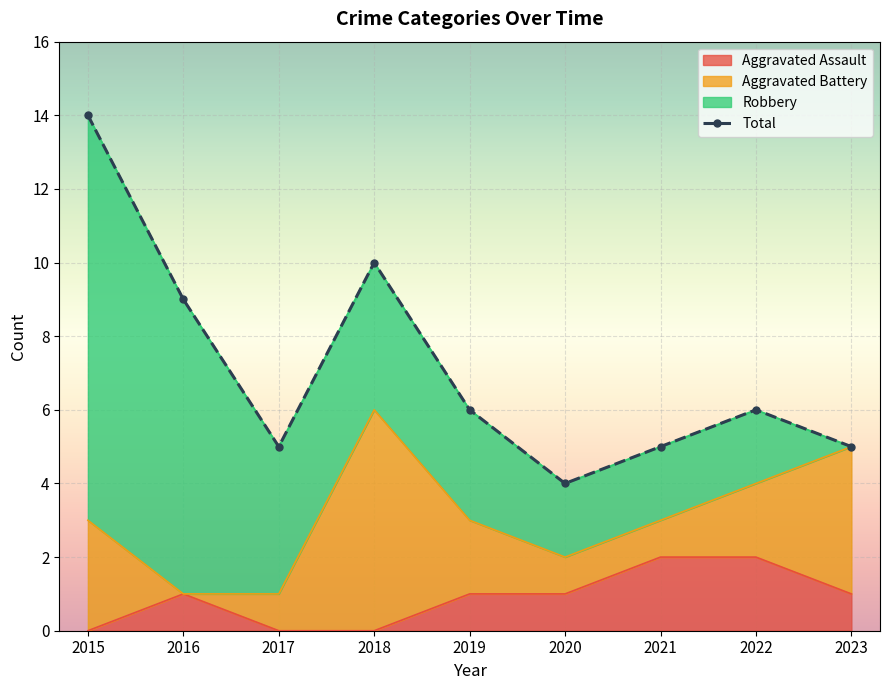

How many lines are shown in the chart?

1